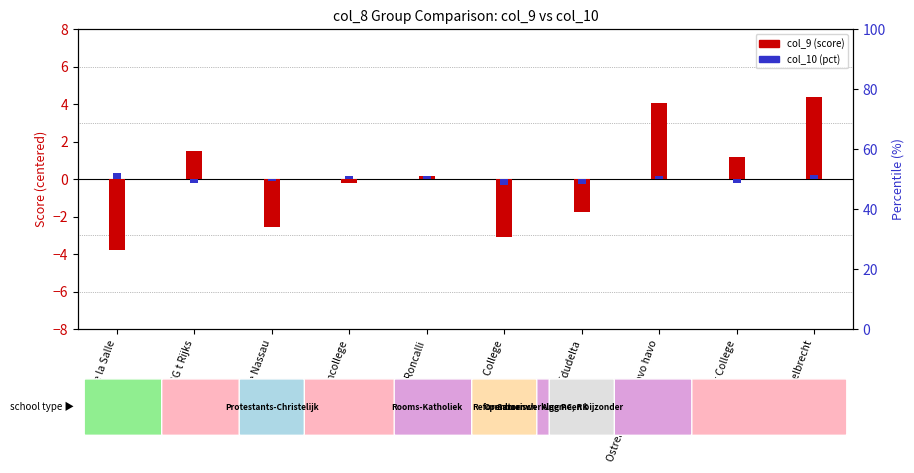

The col_10 (pct) series shows -0.1 at RSG t Rijks. True or false?

False